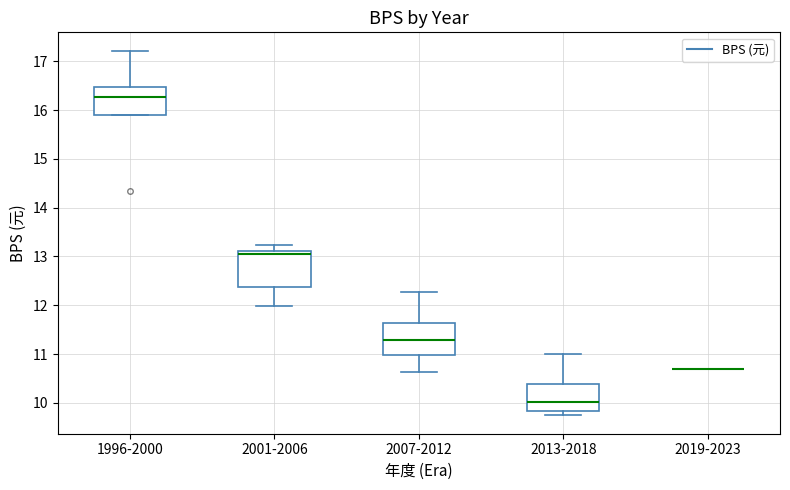

Where is the lower edge of the box for 2013-2018 on the y-axis? The values are not printed on the chart, so give them approximately, as read against the axis.

9.8